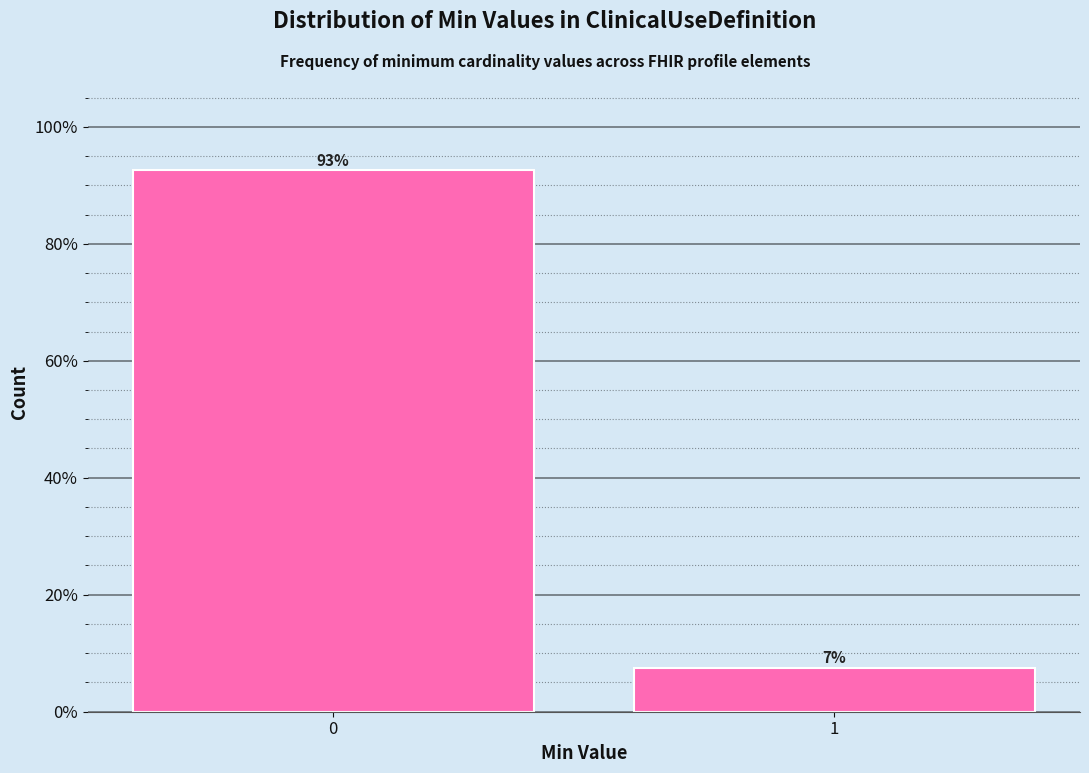

Read the value at 0.

92.5